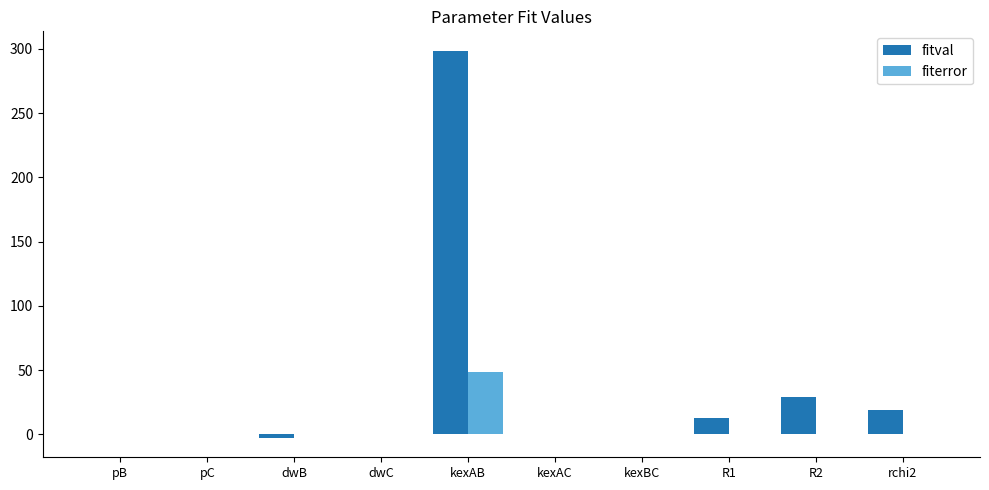

Is it true that fitval equals 0.0 at pB?

True